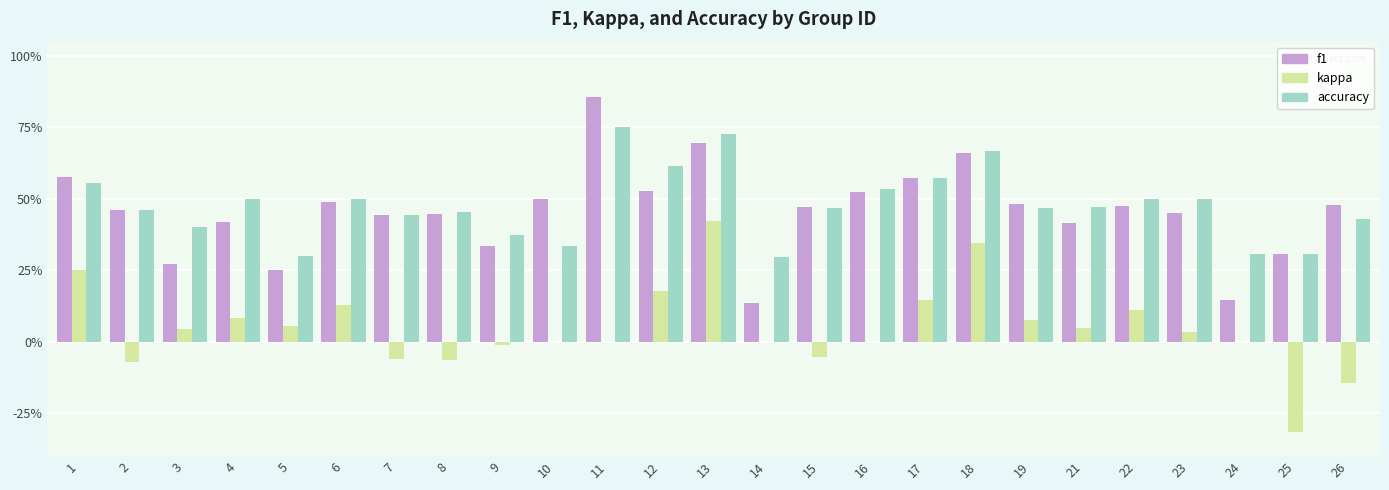

What are all the series names shown in the legend?

f1, kappa, accuracy